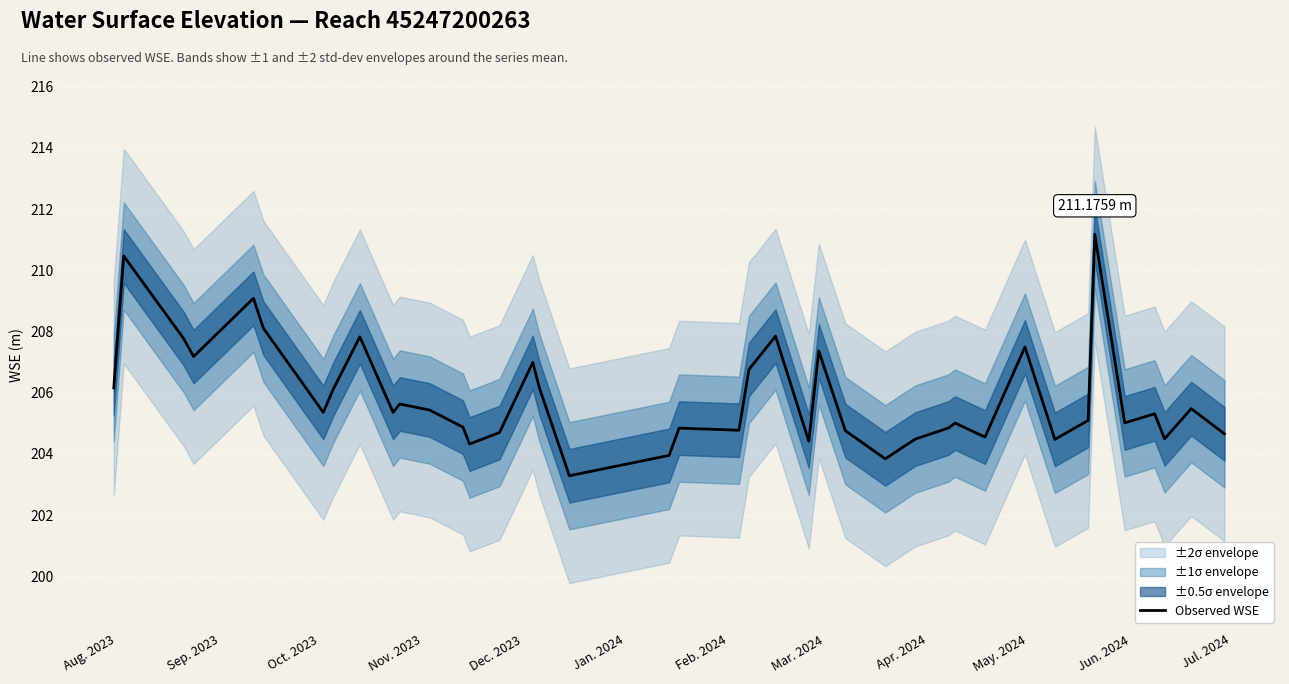

Read the value at Jul. 2024.

205.4